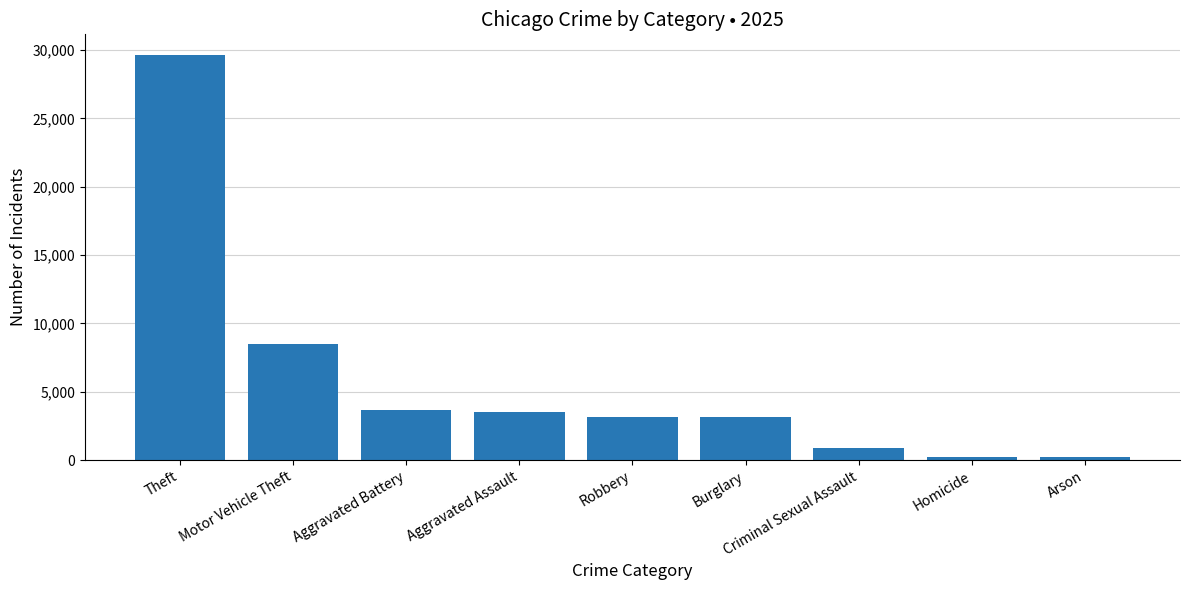

Where is the data nearest to the value 14935?

Motor Vehicle Theft